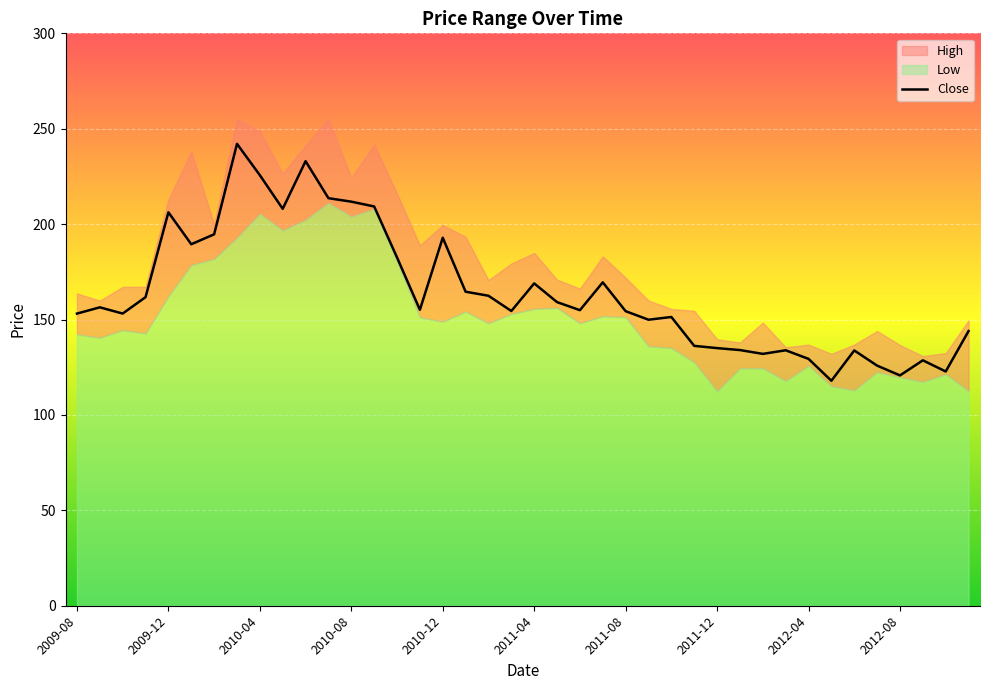

Rank the series by their maximum value, from lowest to highest.

Low, Close, High